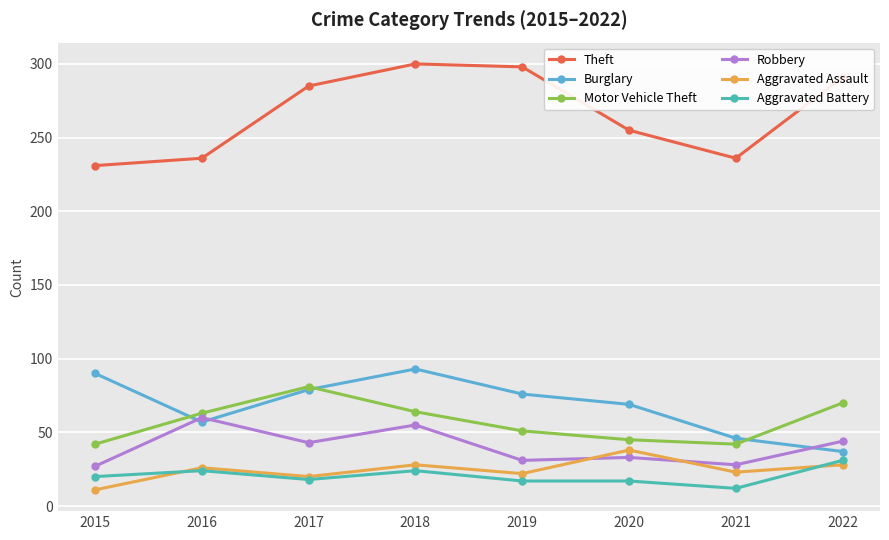

At which label does Burglary reach its minimum?

2022